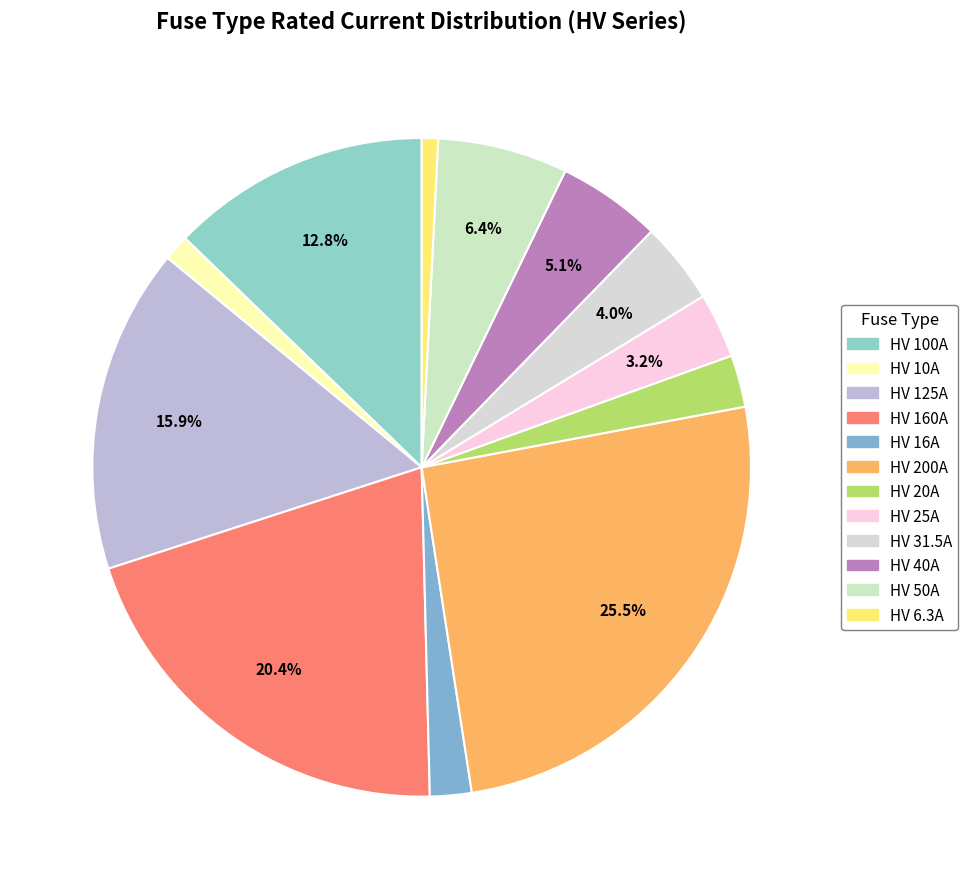

Count the number of slices in the pie.

12